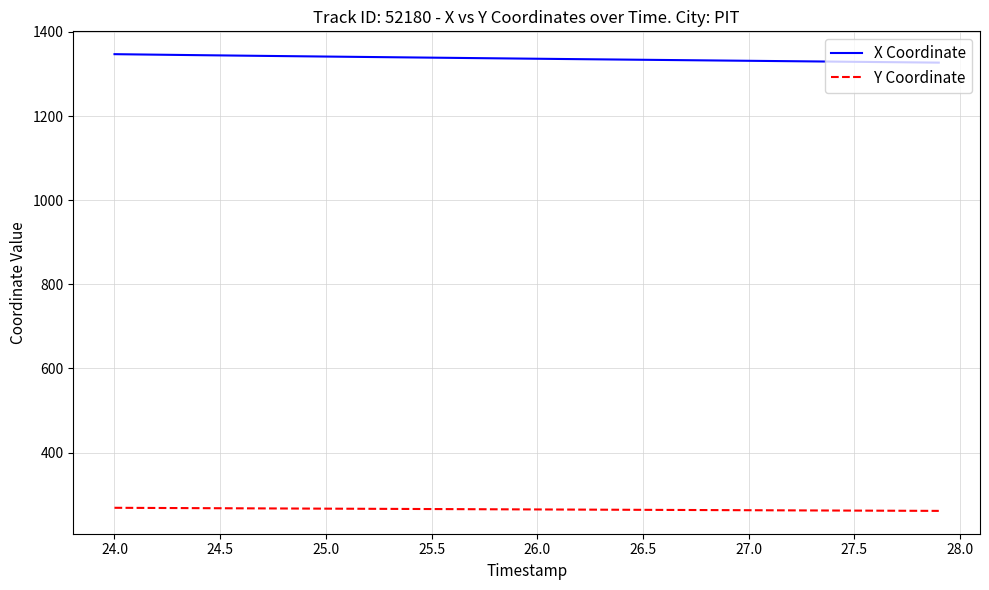

List the series in order of their peak value, lowest first.

Y Coordinate, X Coordinate